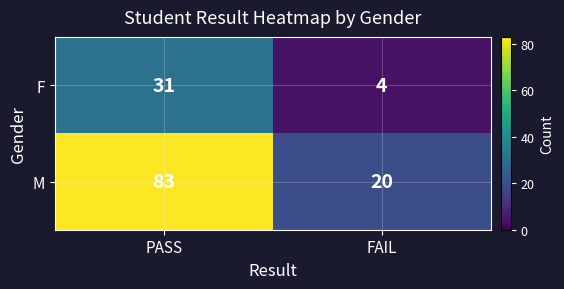

Where is F nearest to the value 17?

FAIL